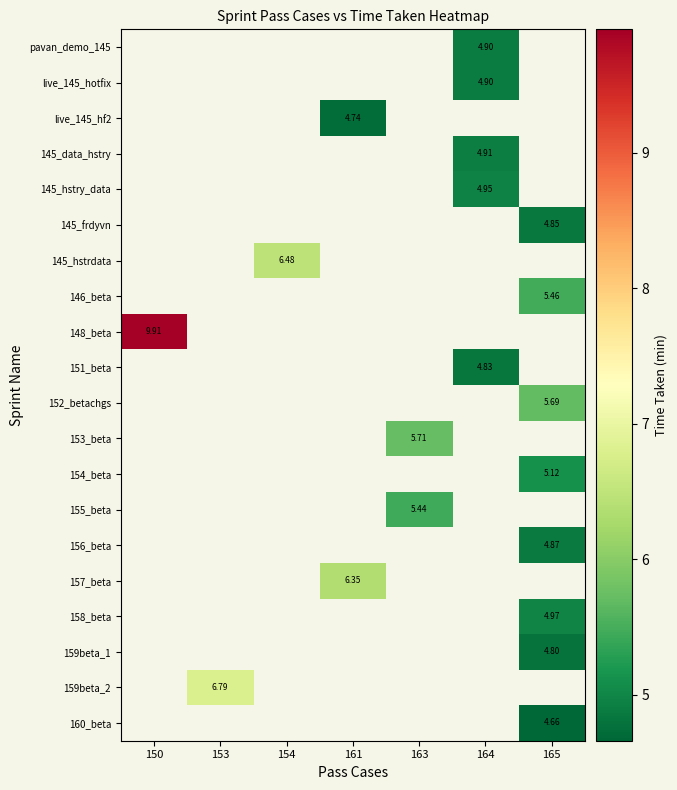

Count the number of categories in the chart.

7